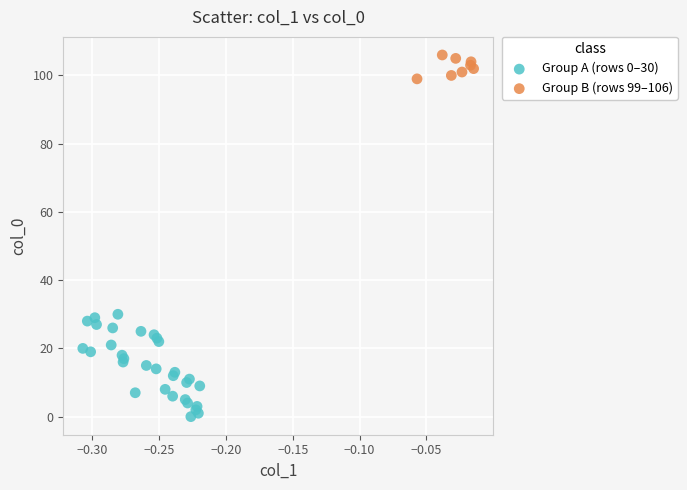

Which series has the largest Y range (max minus min)?

Group A (rows 0–30)